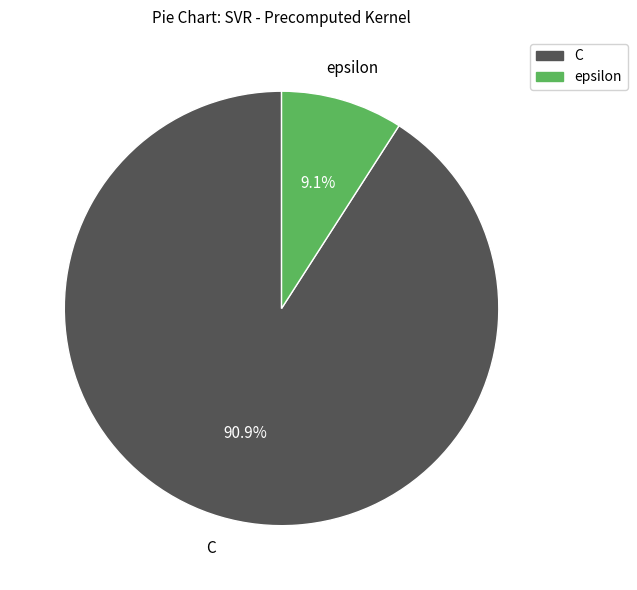

Which category has the smallest portion of the pie?

epsilon